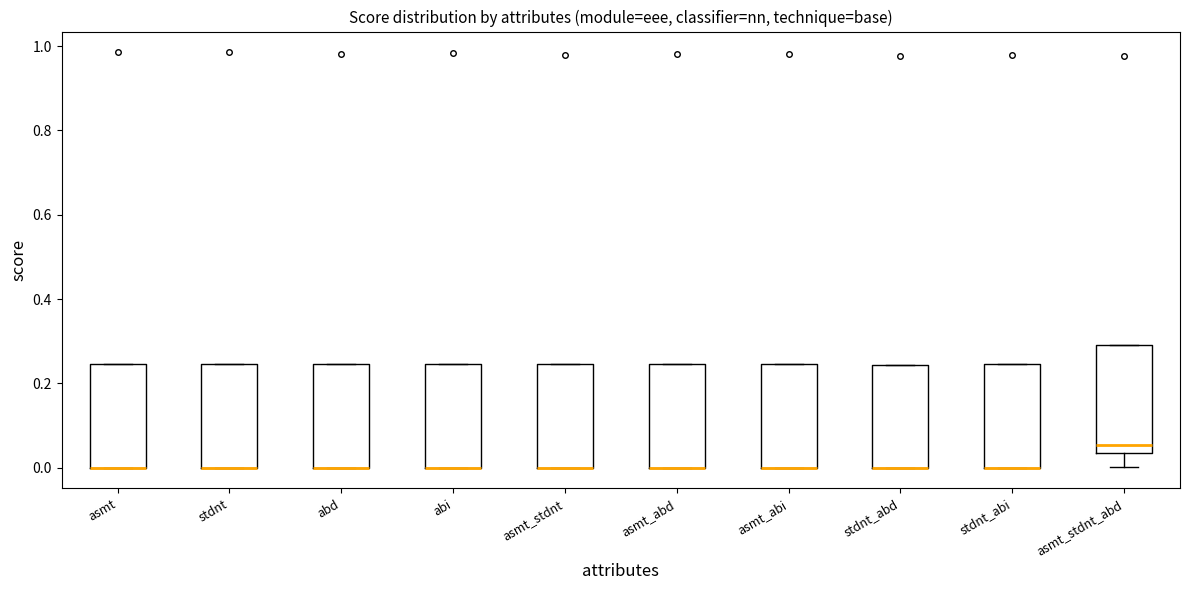

Reading left to right, transcribe this box plot: for each box, give where its median line is, the range the box spans, and where its two whiskers end, as read against the y-axis. The values are not printed on the chart, so give them approximately, as read against the axis.

asmt: median 0.00 (drawn on the box's lower edge), box 0.00 to 0.24, whiskers 0.00 to 0.24
stdnt: median 0.00 (drawn on the box's lower edge), box 0.00 to 0.24, whiskers 0.00 to 0.24
abd: median 0.00 (drawn on the box's lower edge), box 0.00 to 0.24, whiskers 0.00 to 0.24
abi: median 0.00 (drawn on the box's lower edge), box 0.00 to 0.24, whiskers 0.00 to 0.24
asmt_stdnt: median 0.00 (drawn on the box's lower edge), box 0.00 to 0.24, whiskers 0.00 to 0.24
asmt_abd: median 0.00 (drawn on the box's lower edge), box 0.00 to 0.24, whiskers 0.00 to 0.24
asmt_abi: median 0.00 (drawn on the box's lower edge), box 0.00 to 0.24, whiskers 0.00 to 0.24
stdnt_abd: median 0.00 (drawn on the box's lower edge), box 0.00 to 0.24, whiskers 0.00 to 0.24
stdnt_abi: median 0.00 (drawn on the box's lower edge), box 0.00 to 0.24, whiskers 0.00 to 0.24
asmt_stdnt_abd: median 0.06, box 0.04 to 0.30, whiskers 0.00 to 0.30